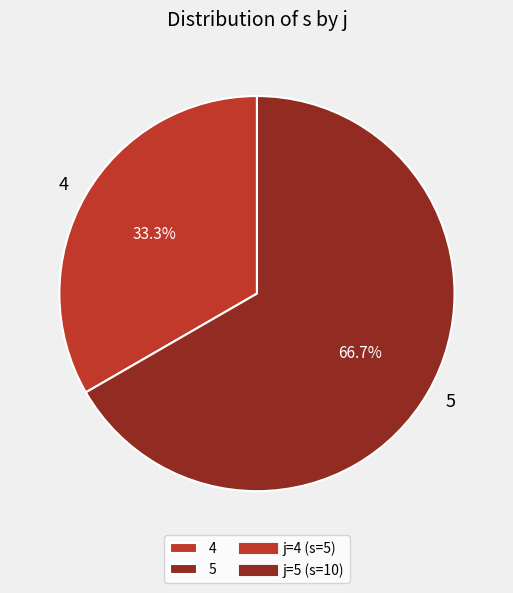

To the nearest percent, what portion does 5 represent?

67%